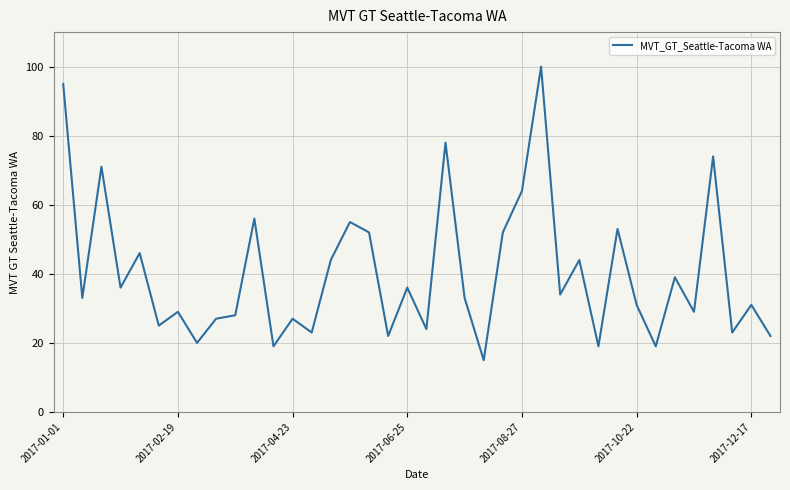

What is the maximum value shown in the chart?

100